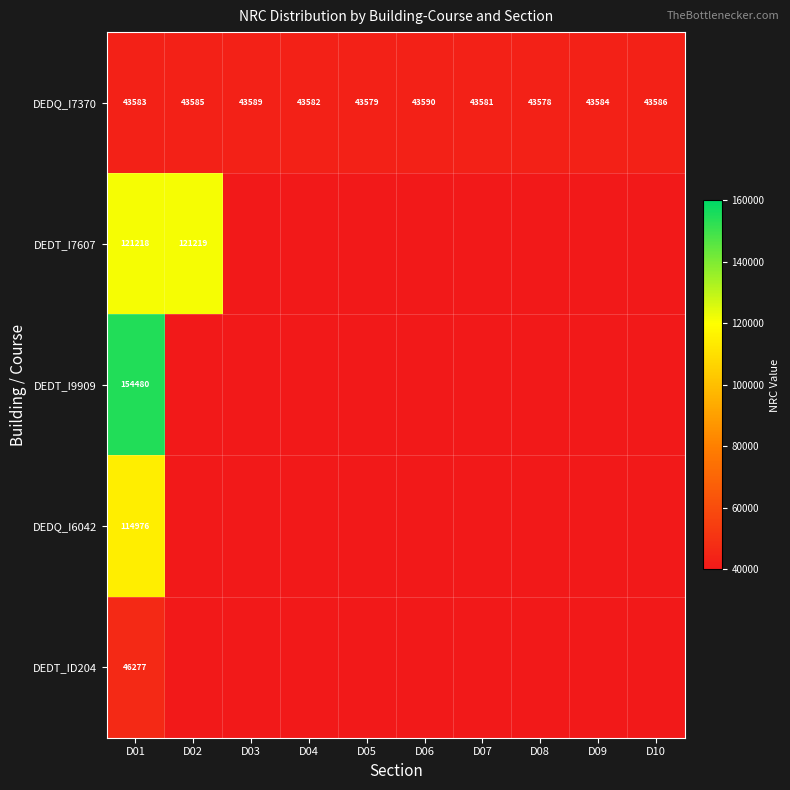

What is the sum of all DEDQ_I7370 values?

435837